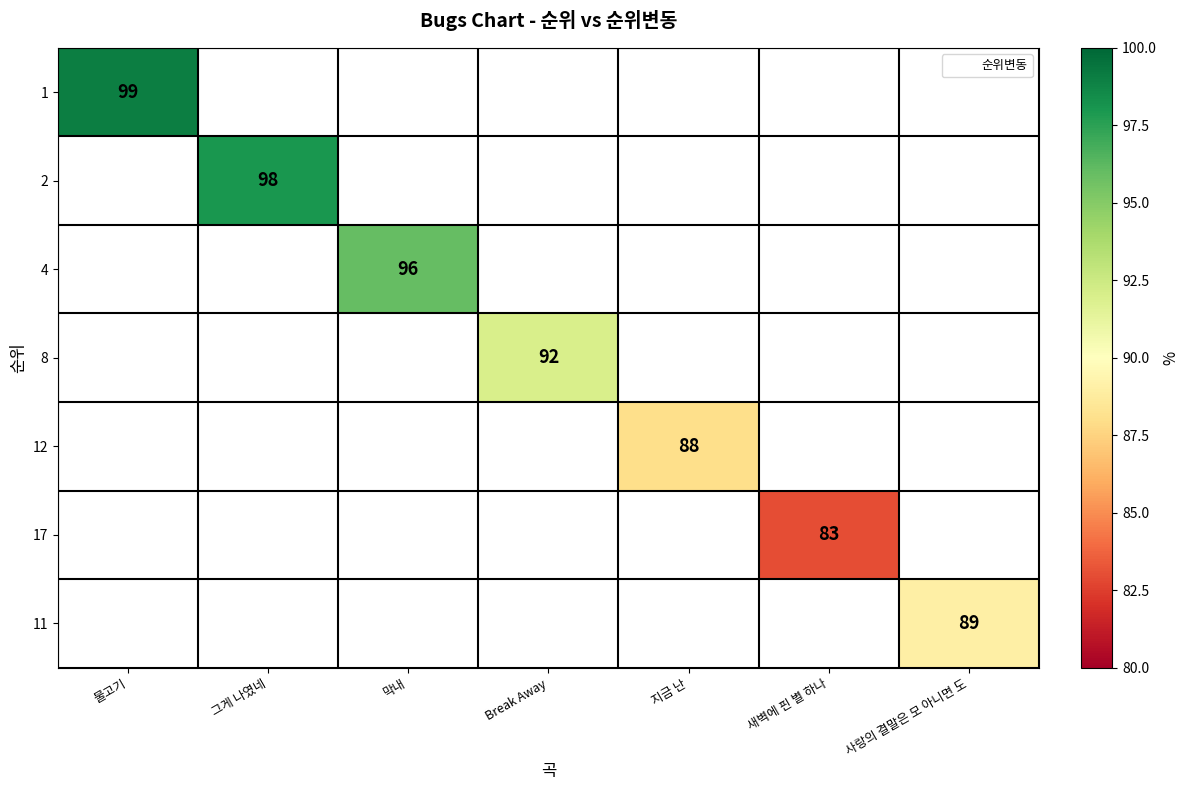

At which label does 1 reach its minimum?

물고기